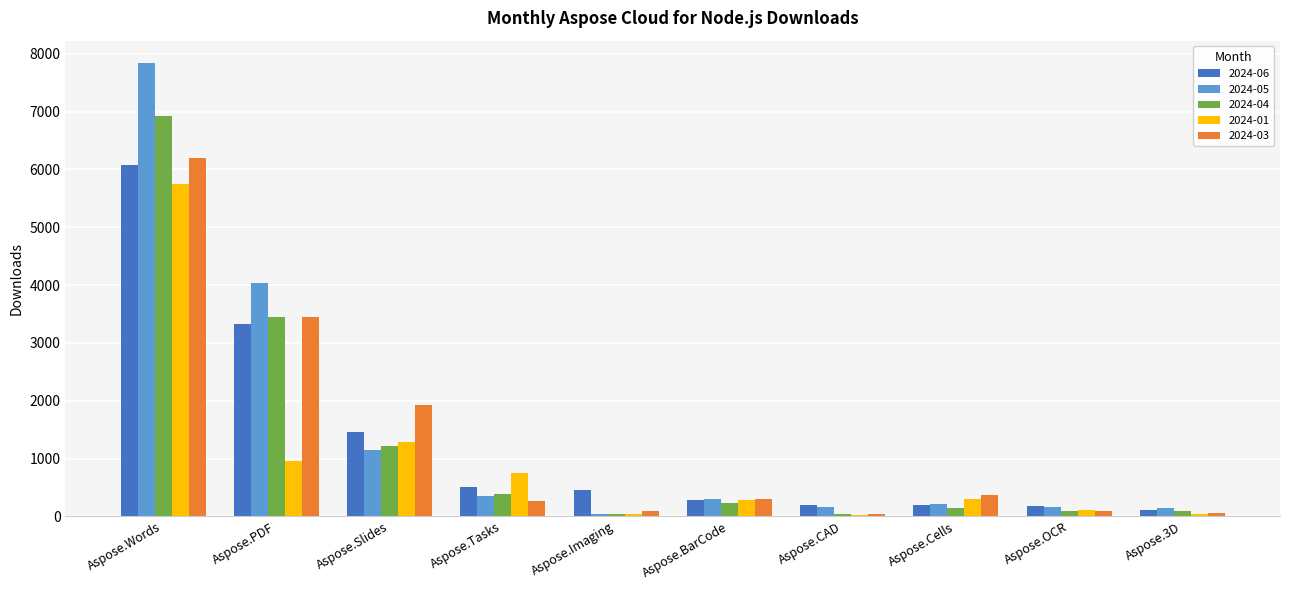

Which series has the largest range (max minus min)?

2024-05